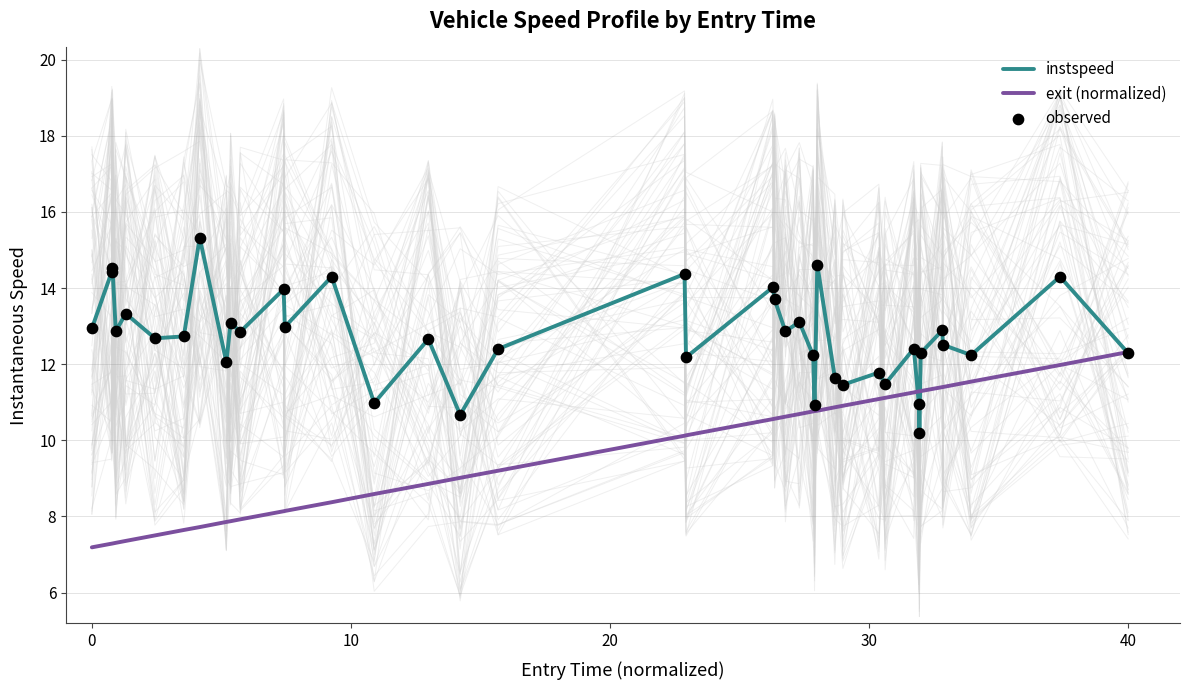

Which series contains the lowest Y value?

exit (normalized)